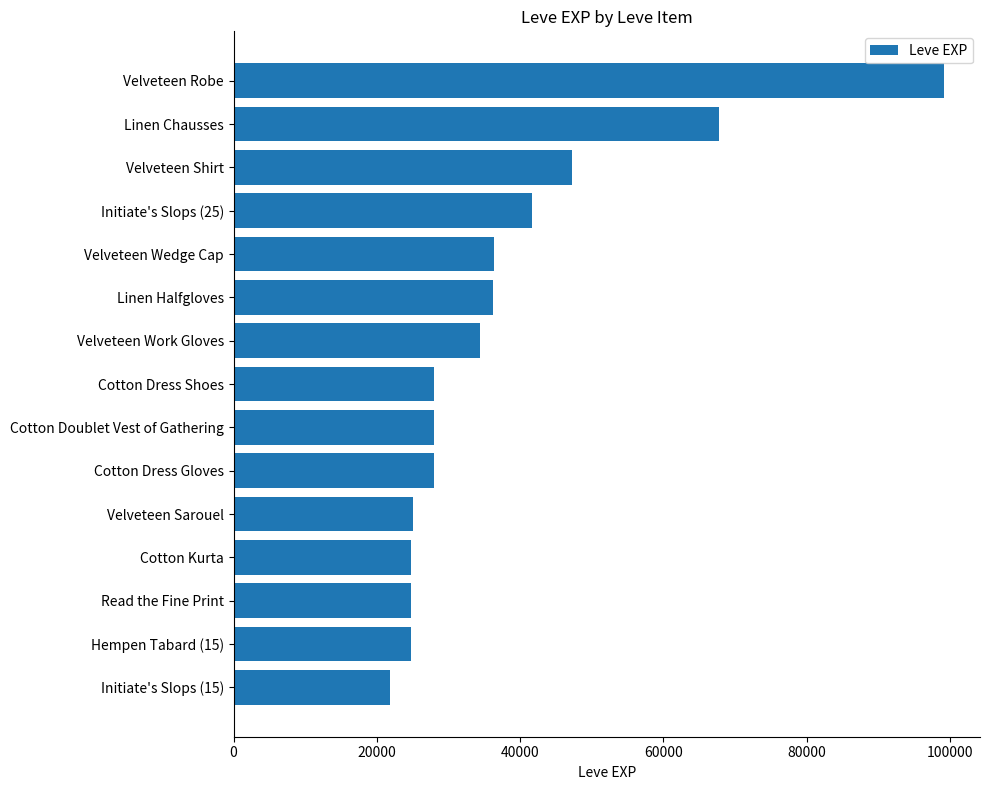

What is the minimum value shown in the chart?

21850